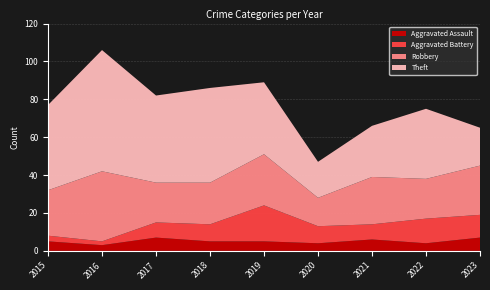

Reading right to left, extract all data points from this chart.

Aggravated Assault: 2023=7	2022=4	2021=6	2020=4	2019=5	2018=5	2017=7	2016=3	2015=5
Aggravated Battery: 2023=12	2022=13	2021=8	2020=9	2019=19	2018=9	2017=8	2016=2	2015=3
Robbery: 2023=26	2022=21	2021=25	2020=15	2019=27	2018=22	2017=21	2016=37	2015=24
Theft: 2023=20	2022=37	2021=27	2020=19	2019=38	2018=50	2017=46	2016=64	2015=45